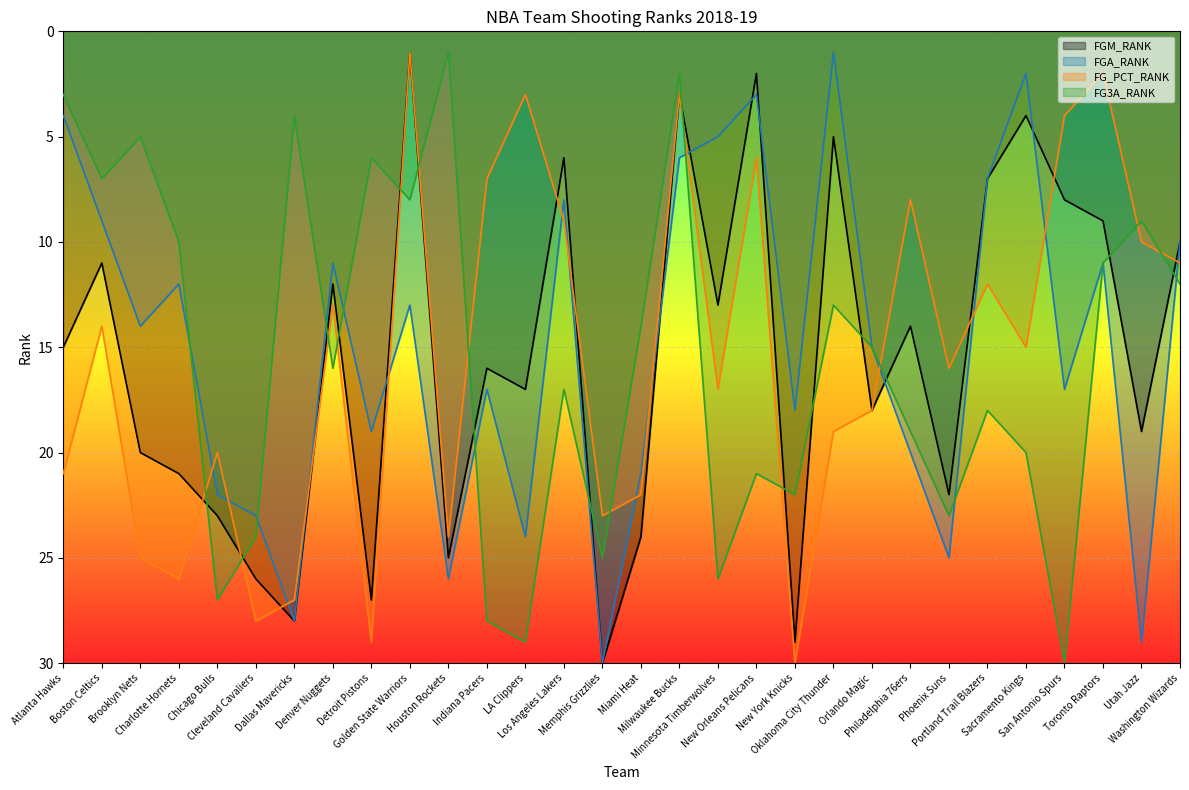

What position from the right is Oklahoma City Thunder?

10